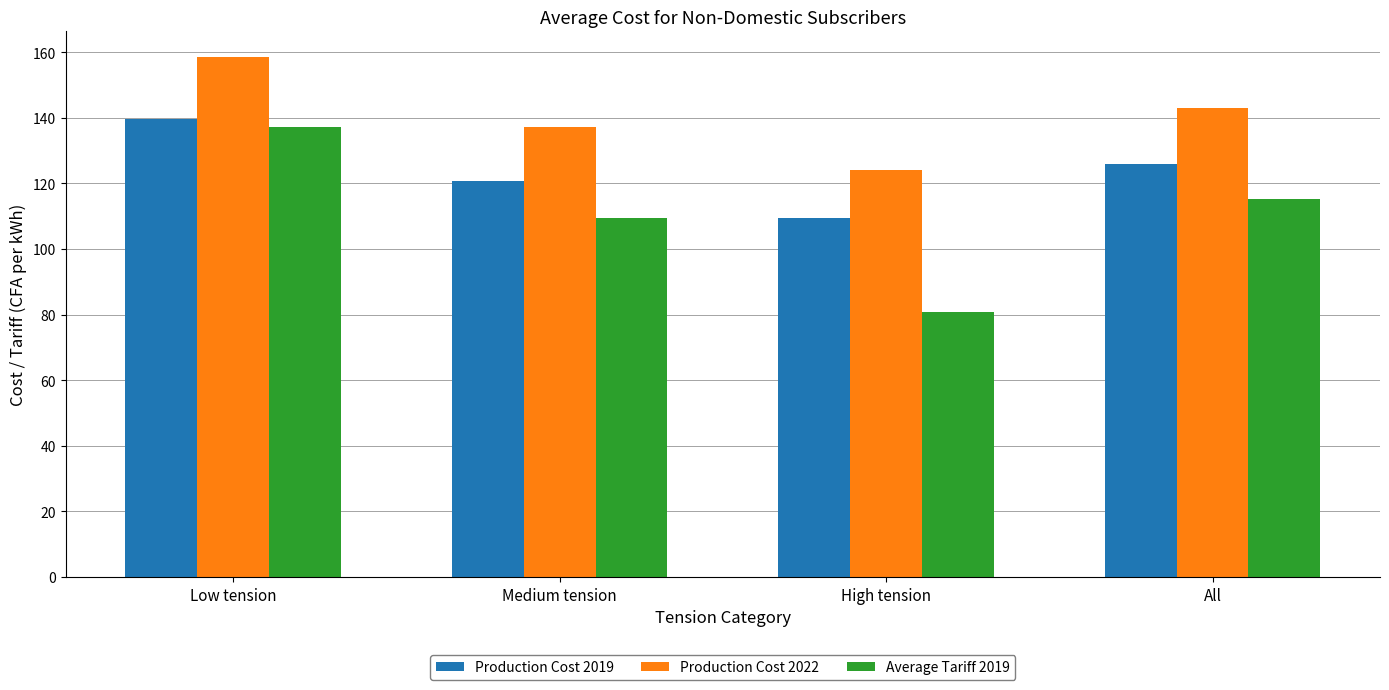

Rank the series by their average value, from highest to lowest.

Production Cost 2022, Production Cost 2019, Average Tariff 2019